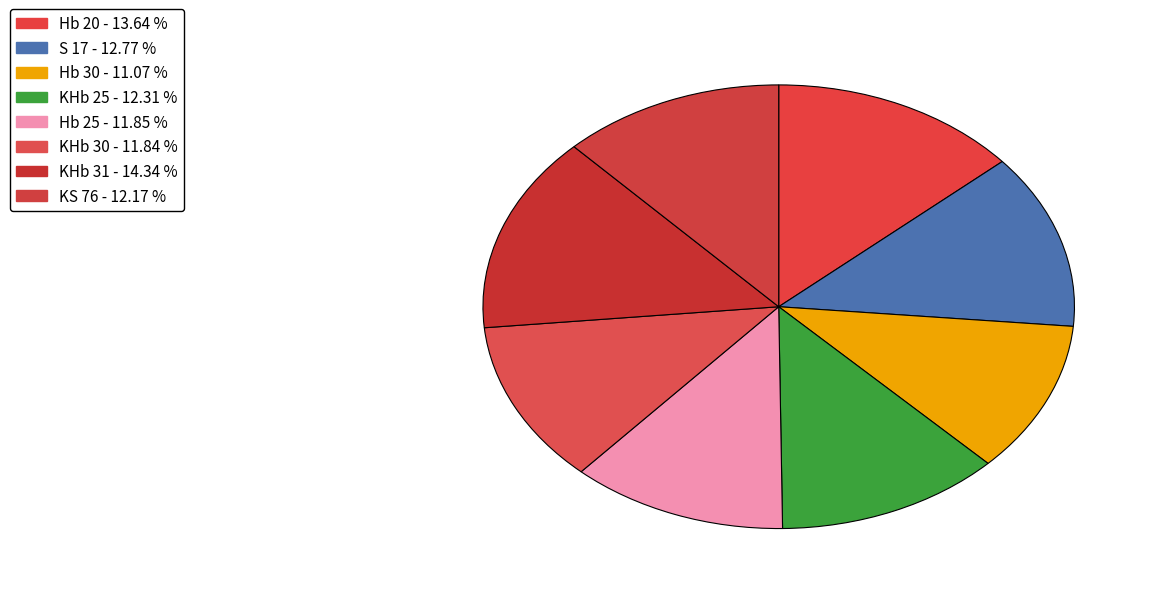

How many segments does this pie chart have?

8